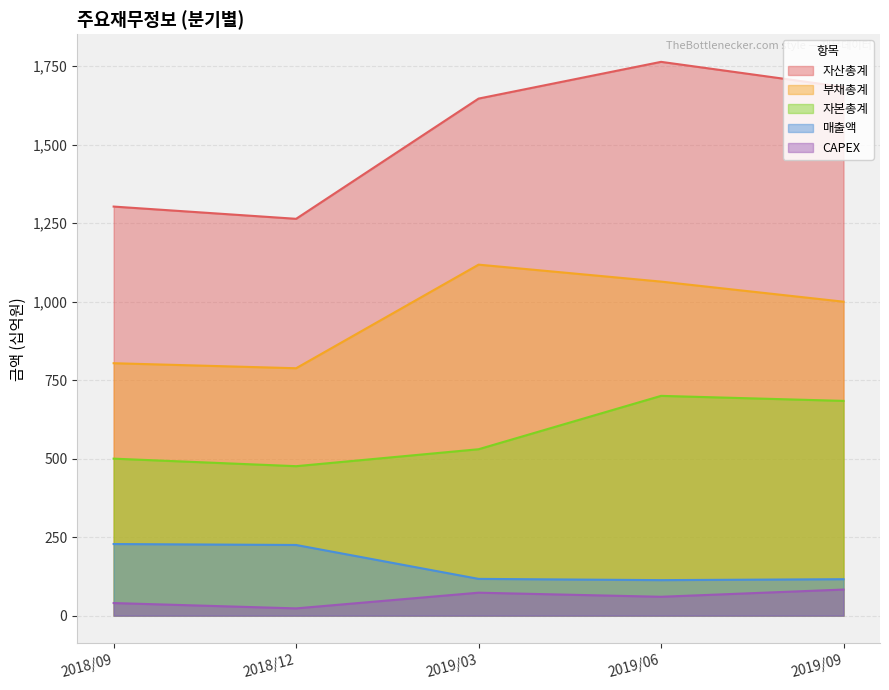

Where does the 자산총계 series first go above 1647?

2019/06